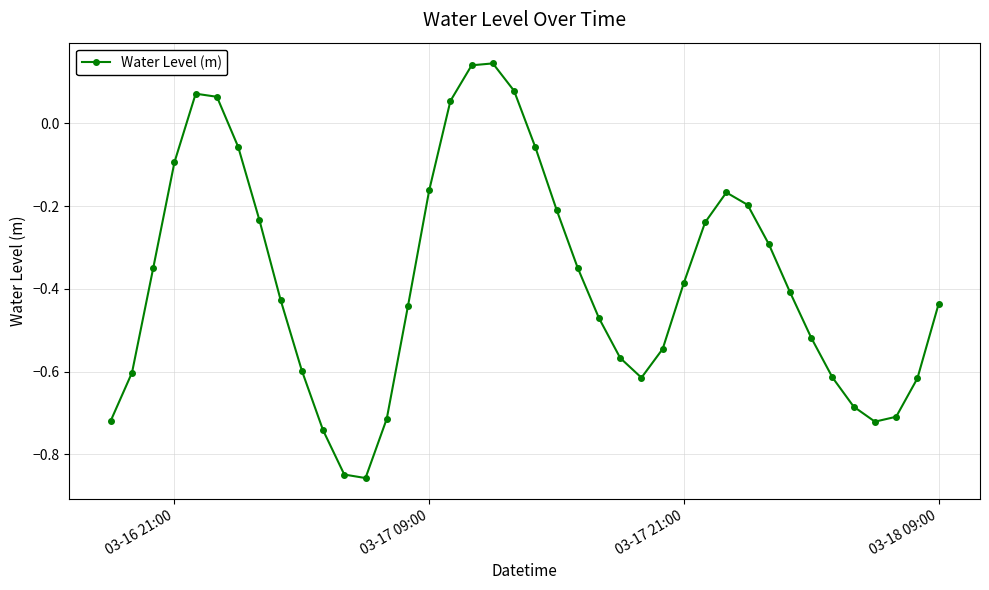

How many interior local valleys (lower than both neighbors) does the data have?

3